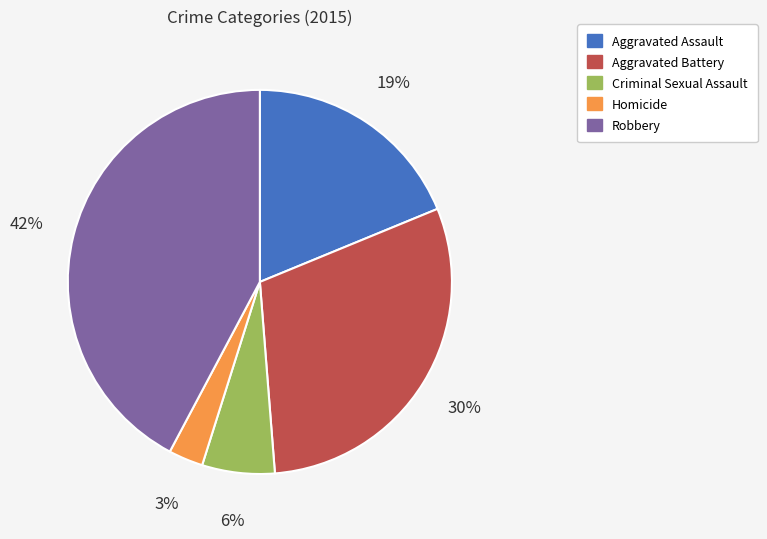

True or false: Aggravated Battery accounts for 40% of the total.

False